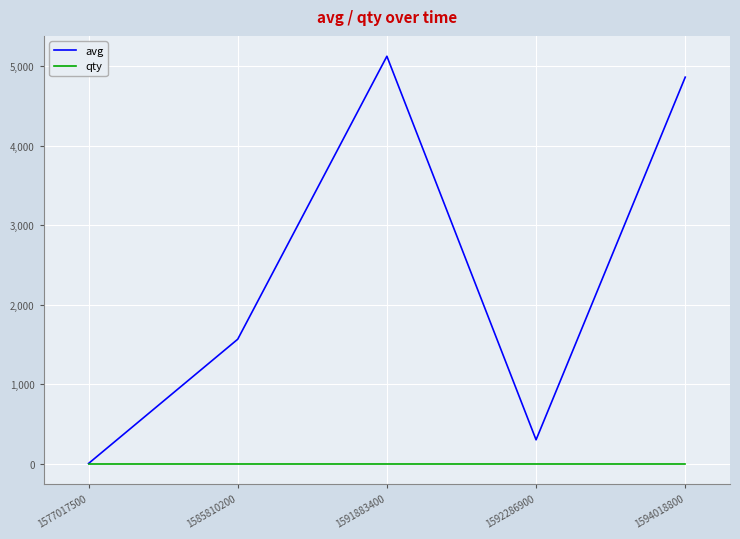

What value does the qty series have at 1577017500?

1